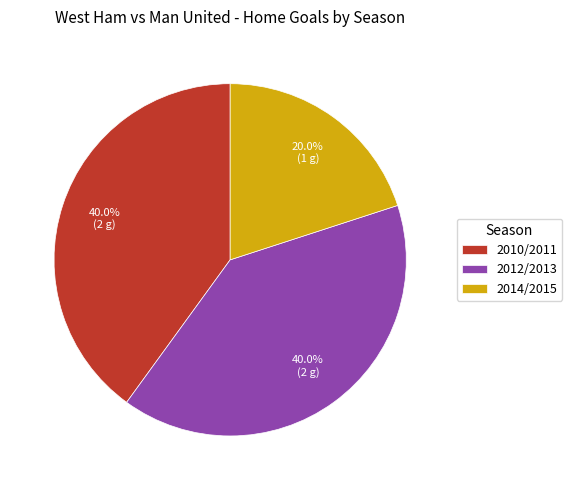

Which category has the smallest portion of the pie?

2014/2015